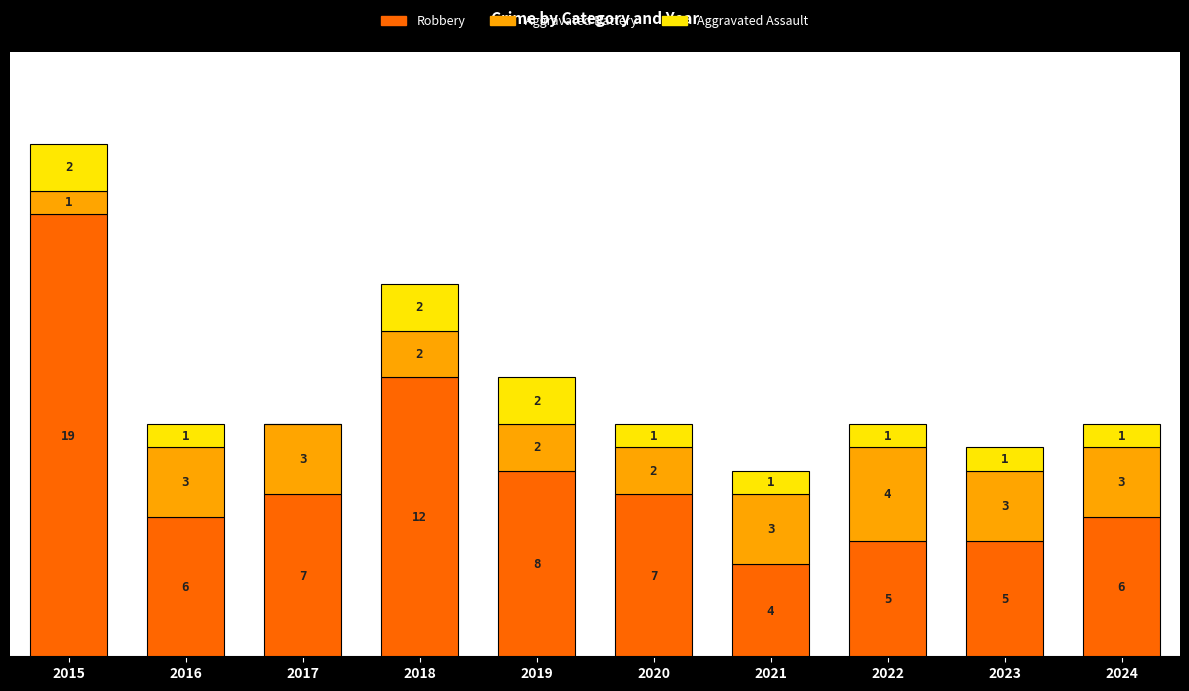

Are the bars horizontal?

No